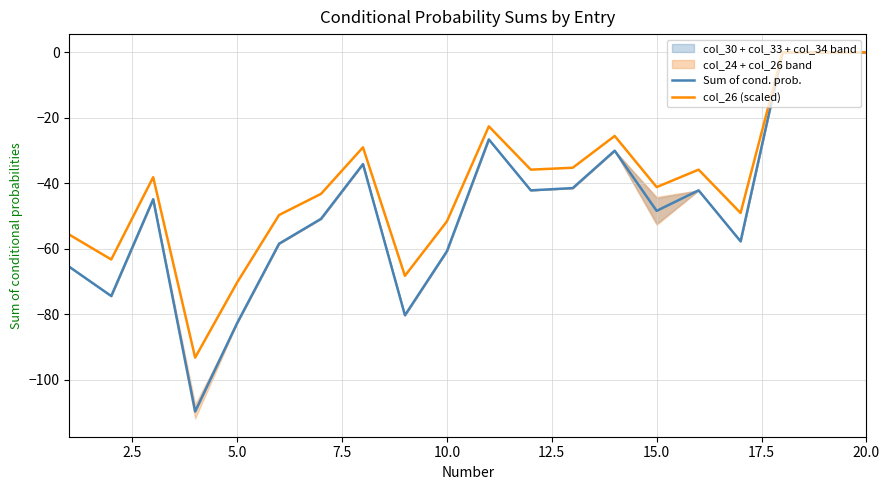

The col_26 (scaled) series shows -93.7 at 5.0. True or false?

False